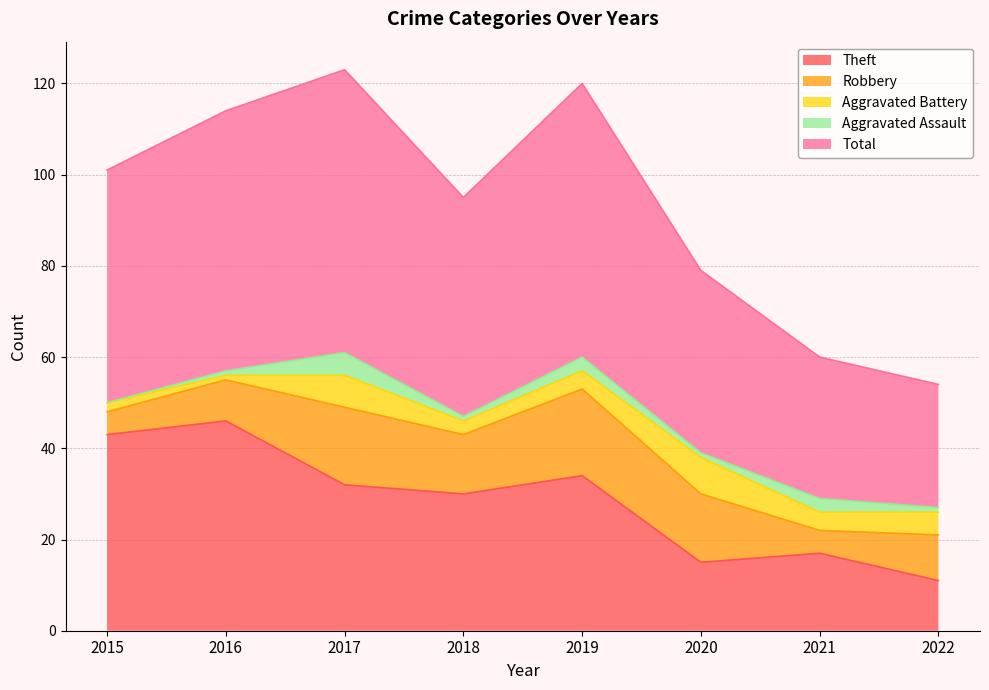

True or false: Aggravated Battery and Robbery intersect in this chart.

False